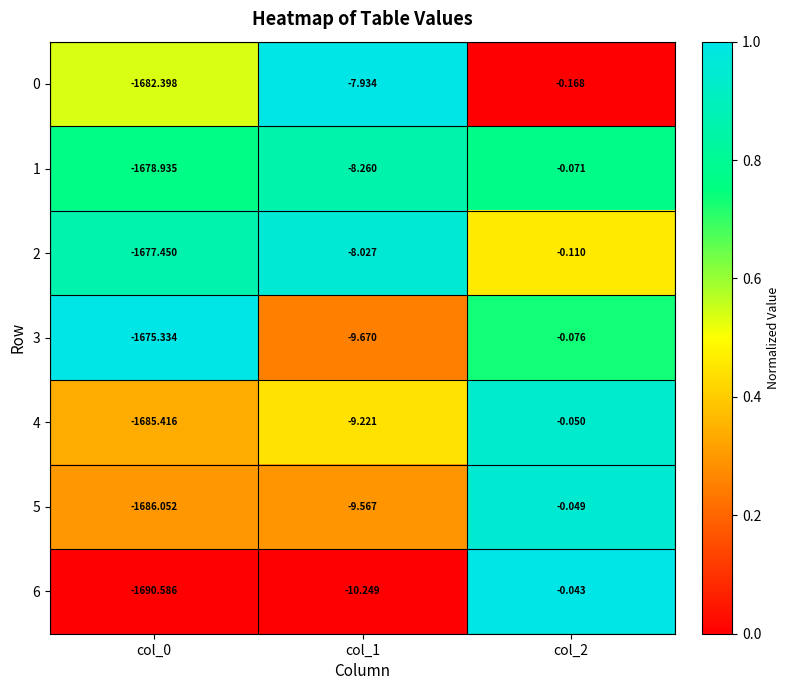

What is the difference between the highest and lowest values at col_1?

2.3